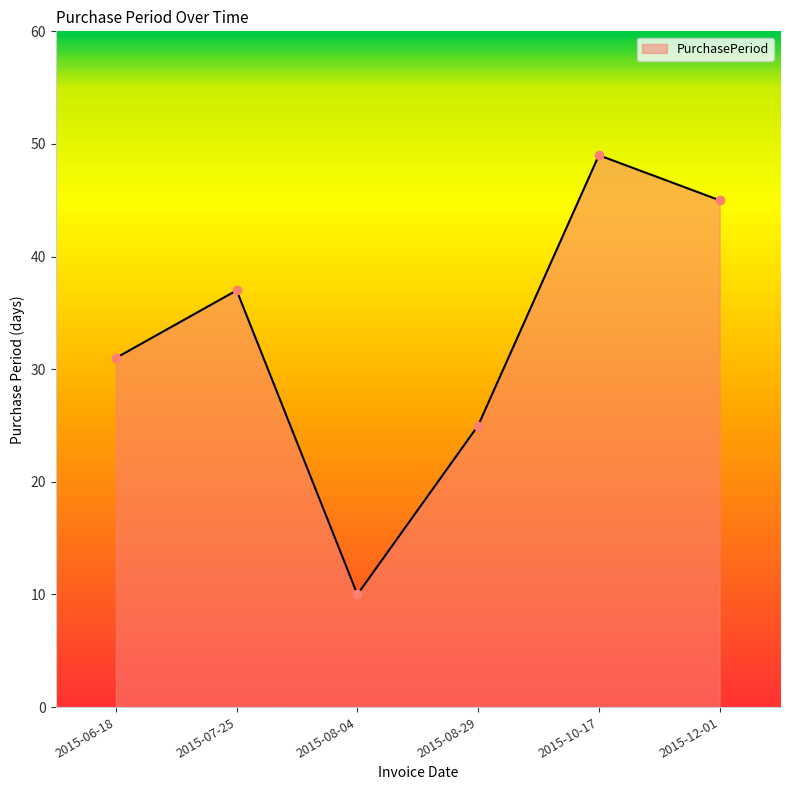

True or false: there are more than 0 points higher than both neighbors.

True